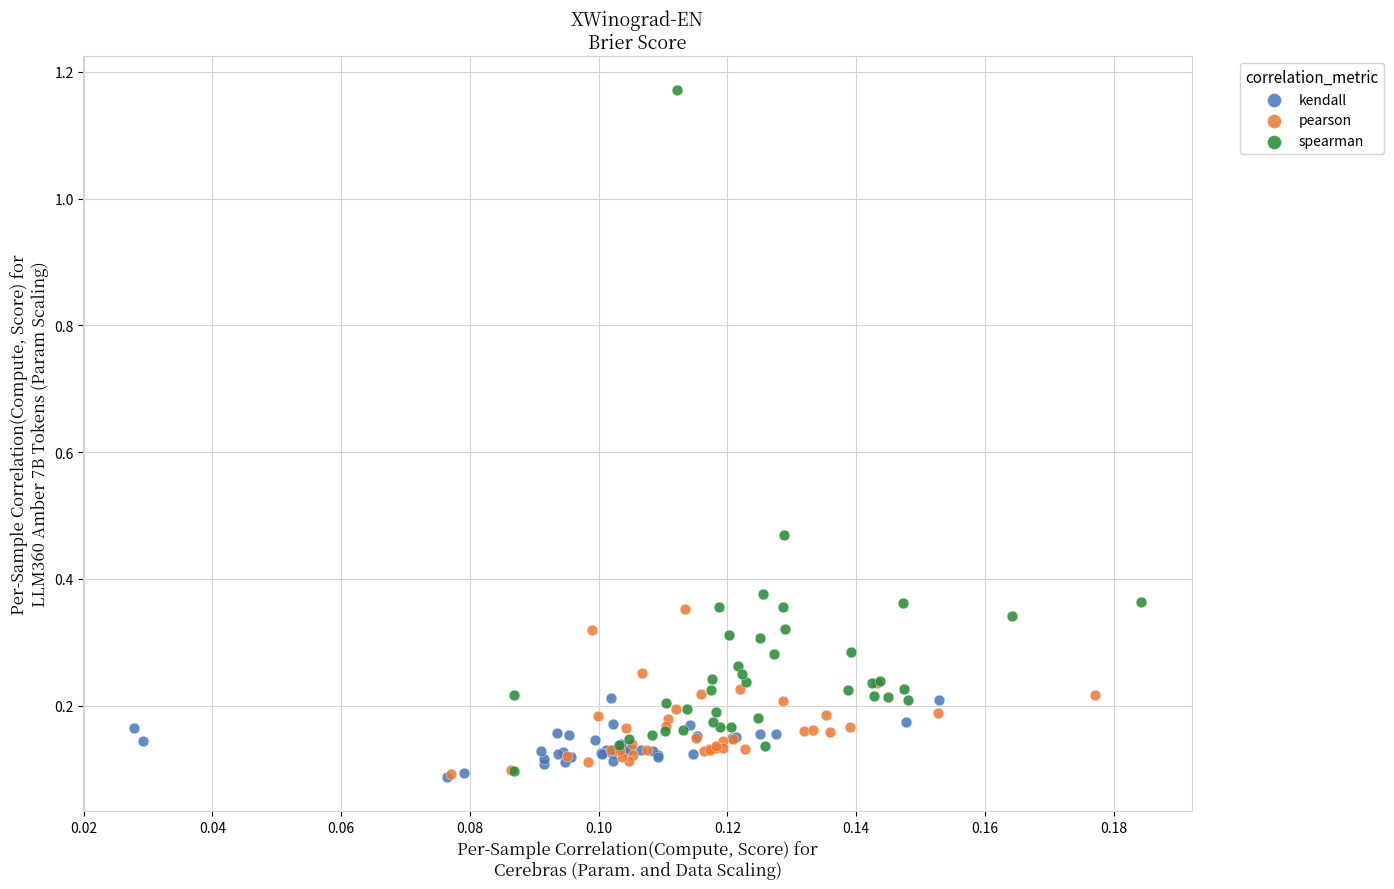

Which series reaches the maximum Y coordinate?

spearman